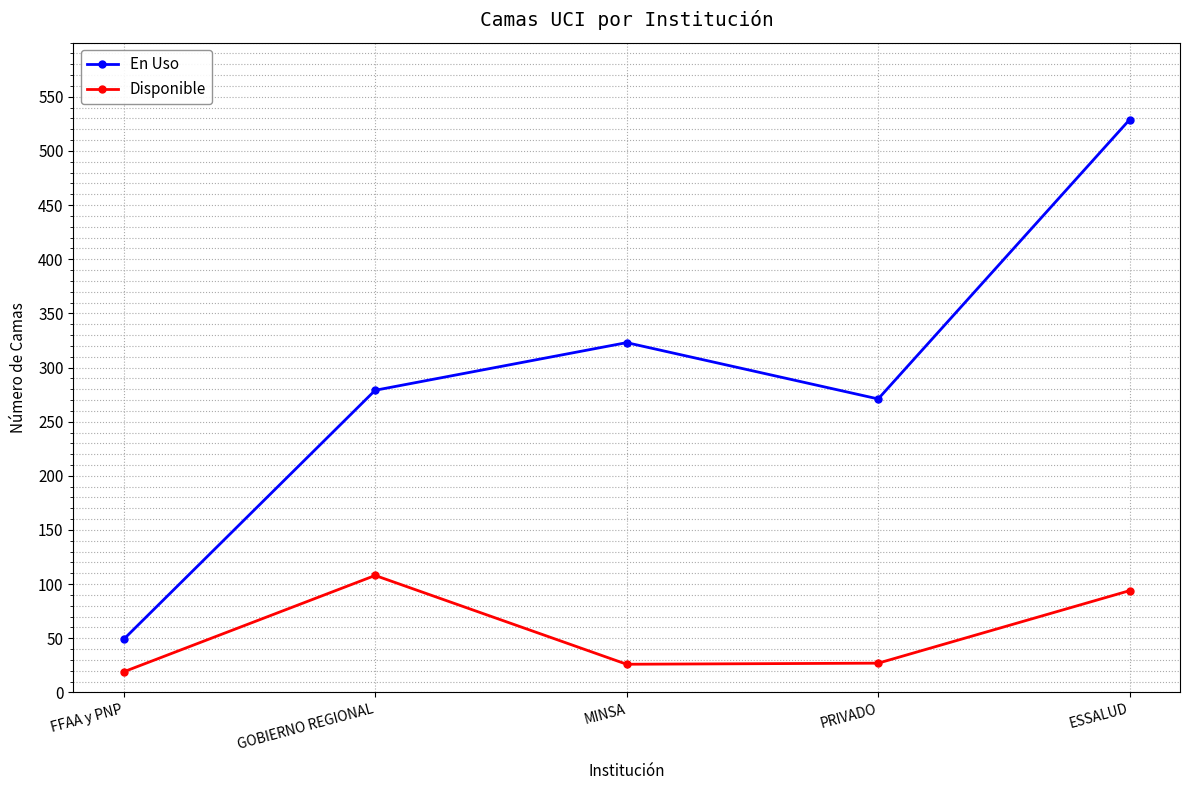

The En Uso series shows 69 at FFAA y PNP. True or false?

False